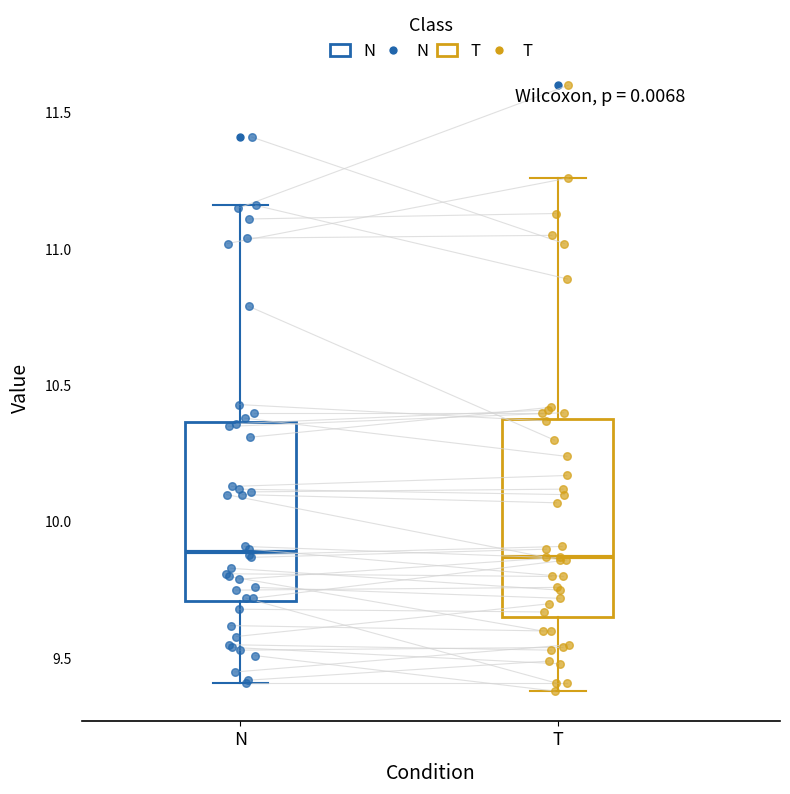

Reading left to right, transcribe this box plot: for each box, give where its median line is, the range the box spans, and where its two whiskers end, as read against the y-axis. The values are not printed on the chart, so give them approximately, as read against the axis.

N: median 9.90, box 9.70 to 10.35, whiskers 9.40 to 11.15
T: median 9.85, box 9.65 to 10.40, whiskers 9.40 to 11.25